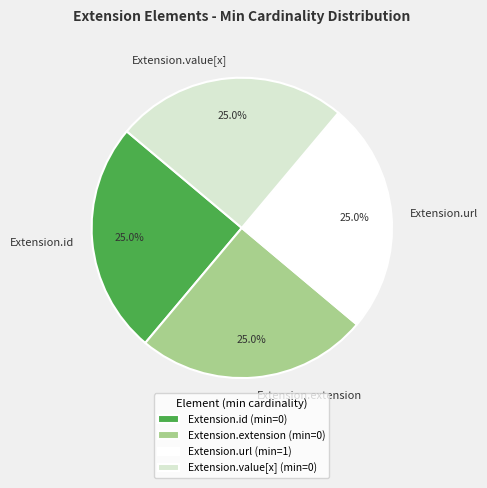

Is there a majority slice in this chart?

No